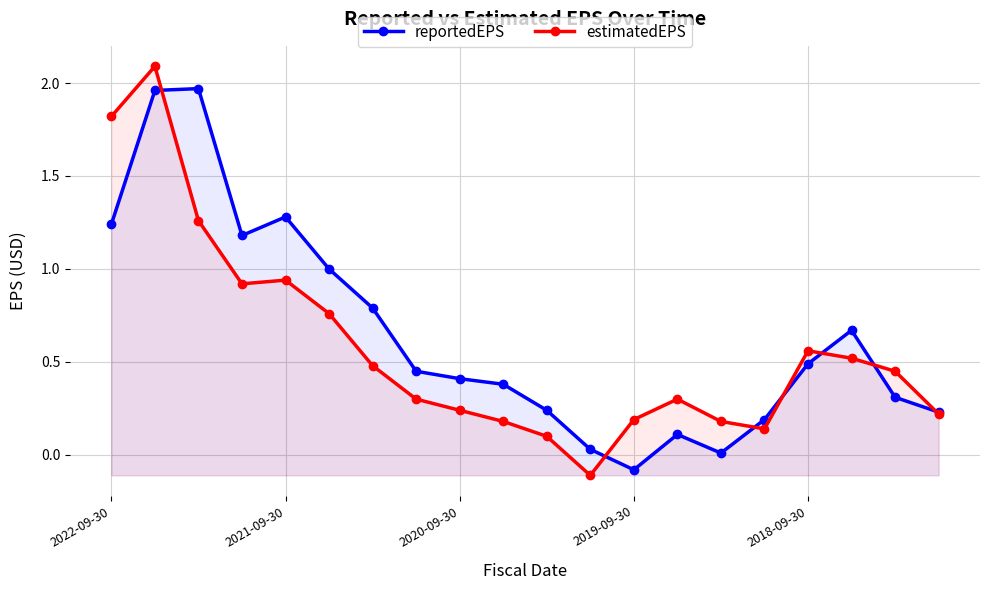

At which label does reportedEPS first exceed 0?

2022-09-30